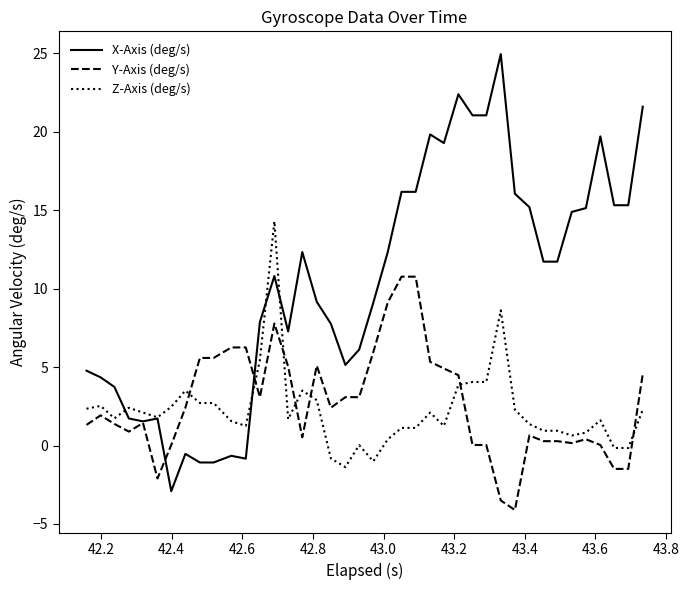

What is the lowest value of the Y-Axis (deg/s) series?

-4.1